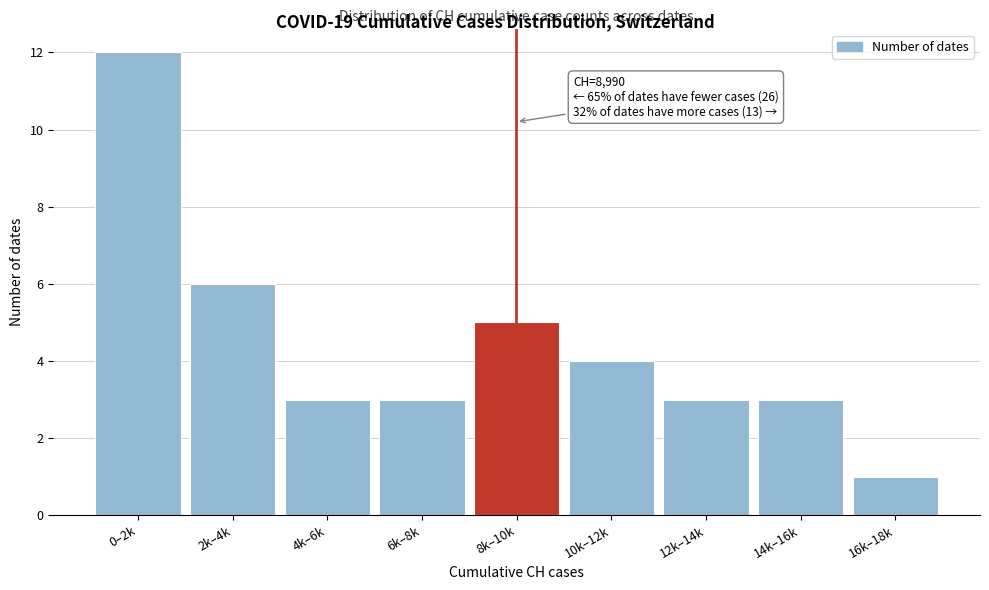

Reading right to left, transcribe all the data shown in this chart.

1	3	3	4	5	3	3	6	12